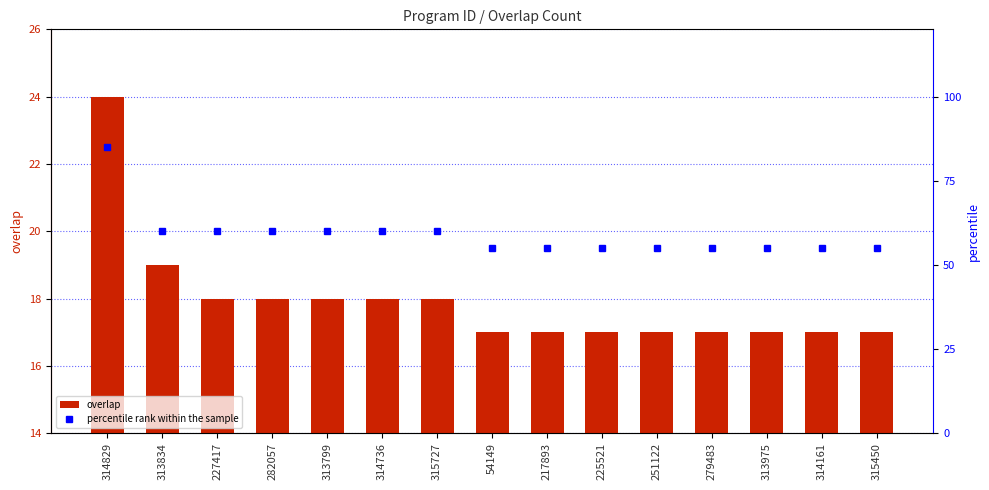

What is the sum of the percentile rank within the sample values at 54149 and 227417?

115